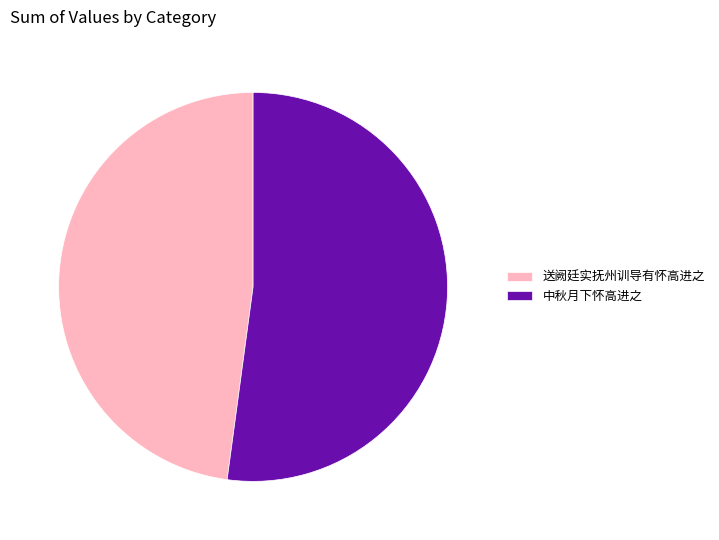

Which has a higher value, 送阙廷实抚州训导有怀高进之 or 中秋月下怀高进之?

中秋月下怀高进之